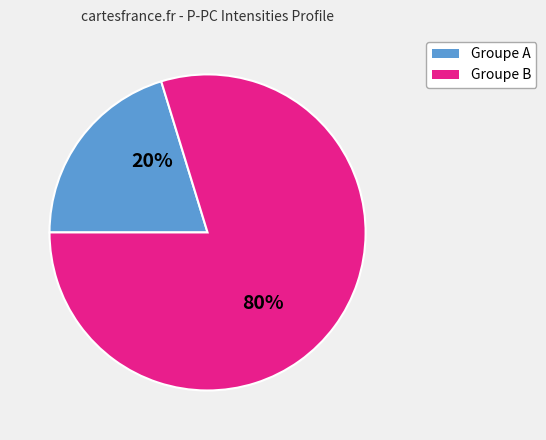

How many segments does this pie chart have?

2